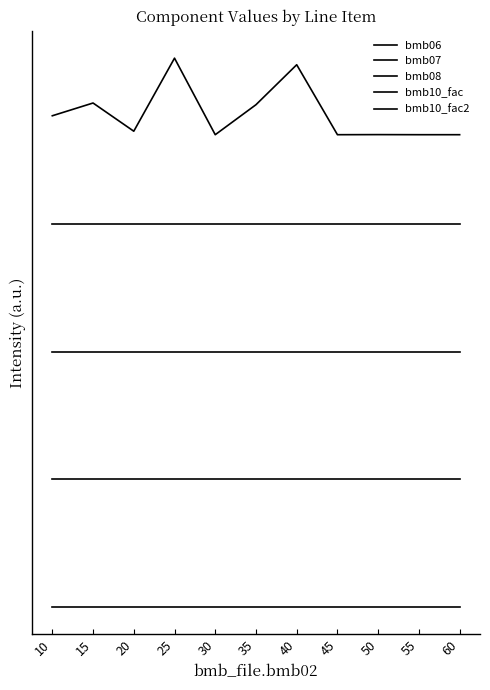

Rank the series by their average value, from highest to lowest.

bmb06, bmb07, bmb08, bmb10_fac, bmb10_fac2